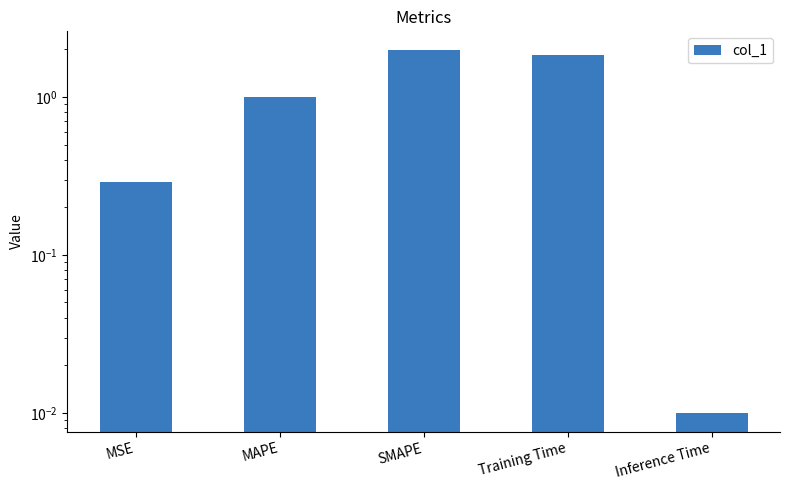

Where is the data nearest to the value 1?

MAPE